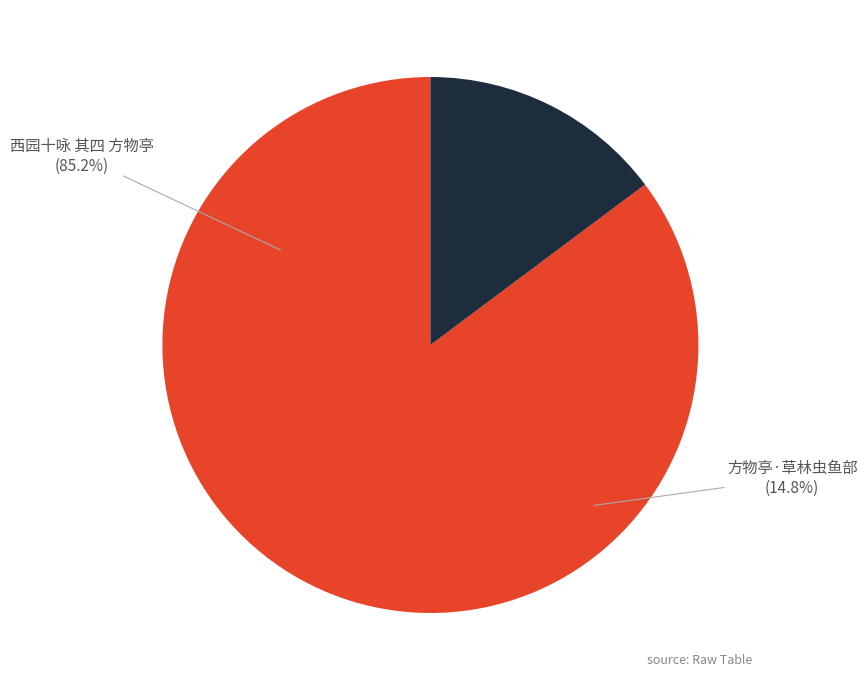

To the nearest percent, what is the combined percentage of 方物亭·草林虫鱼部 and 西园十咏 其四 方物亭?

100%